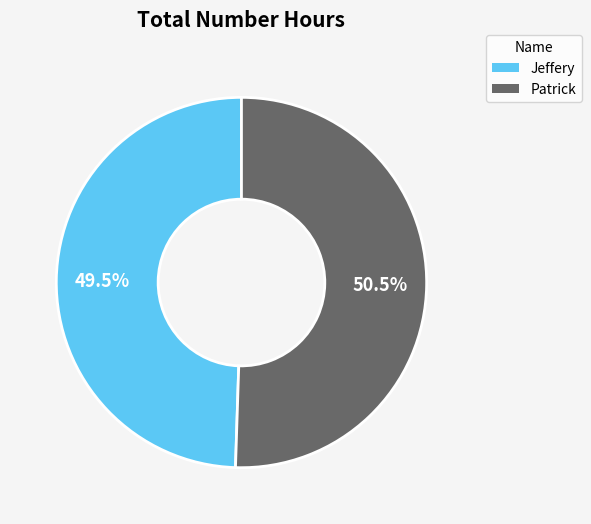

How many segments does this pie chart have?

2